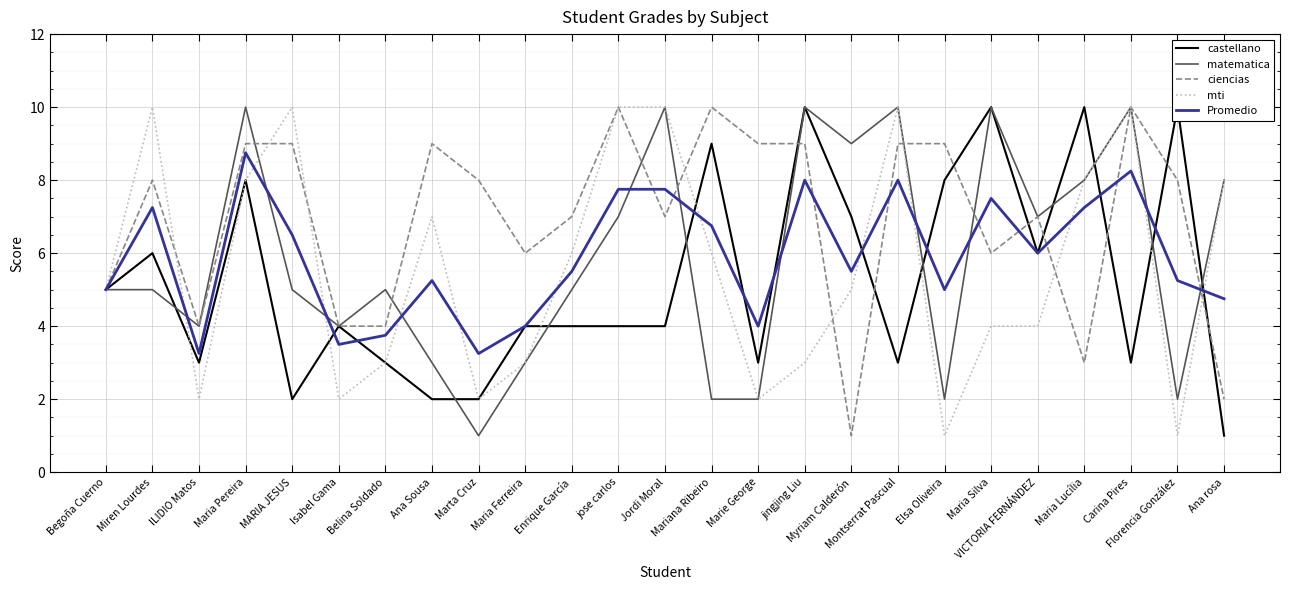

The value of ciencias at ILIDIO Matos is 4.0. True or false?

True